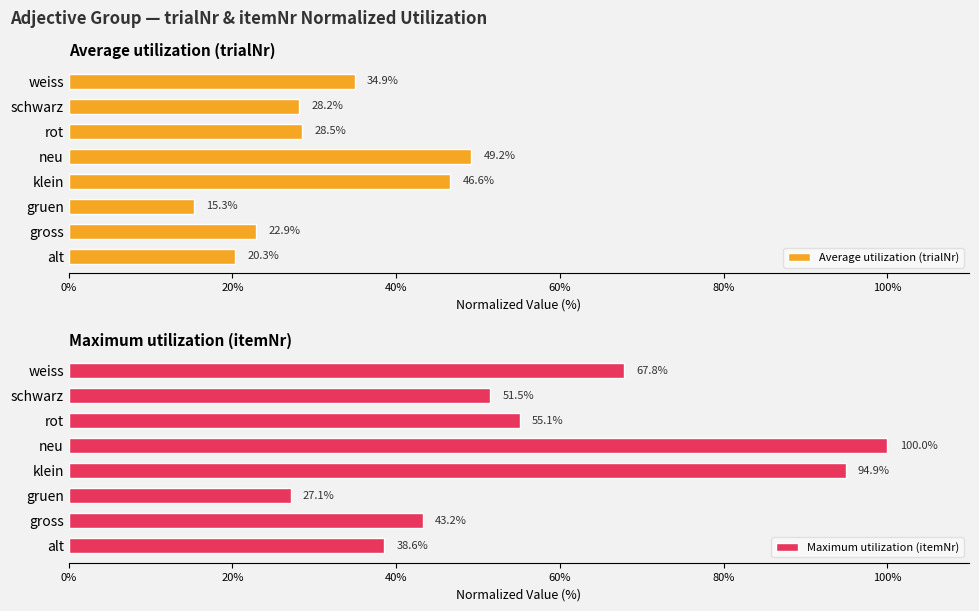

Reading right to left, extract all data points from this chart.

Average utilization (trialNr): 34.9	28.2	28.5	49.2	46.6	15.3	22.9	20.3
Maximum utilization (itemNr): 67.8	51.5	55.1	100.0	94.9	27.1	43.2	38.6